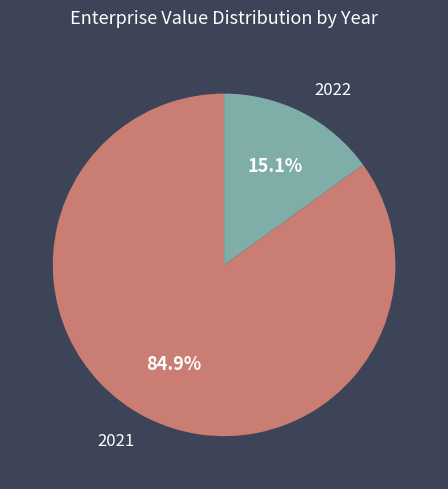

Count the number of slices in the pie.

2